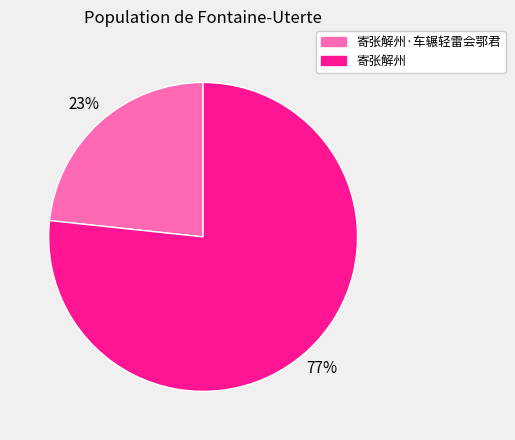

Does any single category account for the majority?

Yes